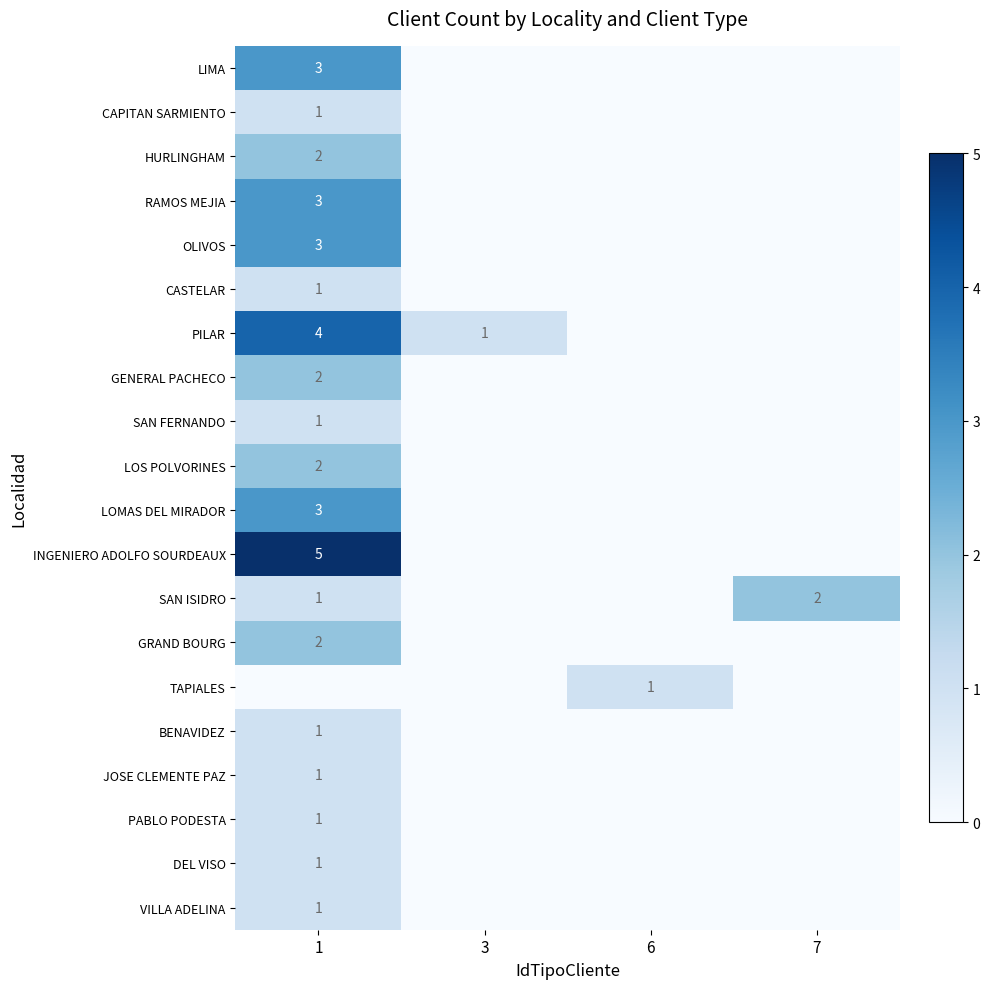

The value of LOS POLVORINES at 1 is 2. True or false?

True